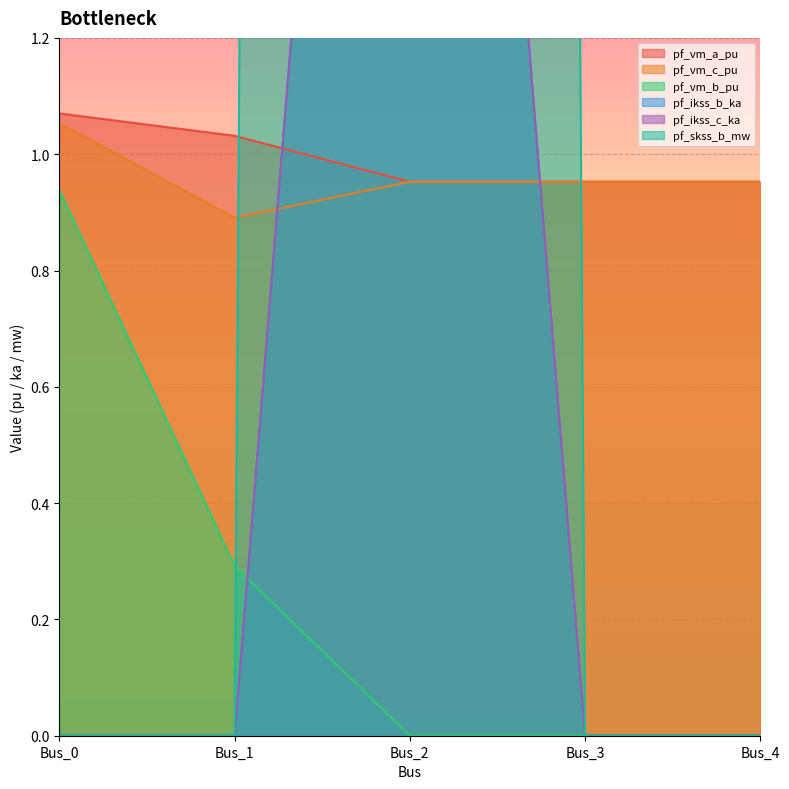

How many intersections are there between pf_skss_b_mw and pf_vm_c_pu?

2